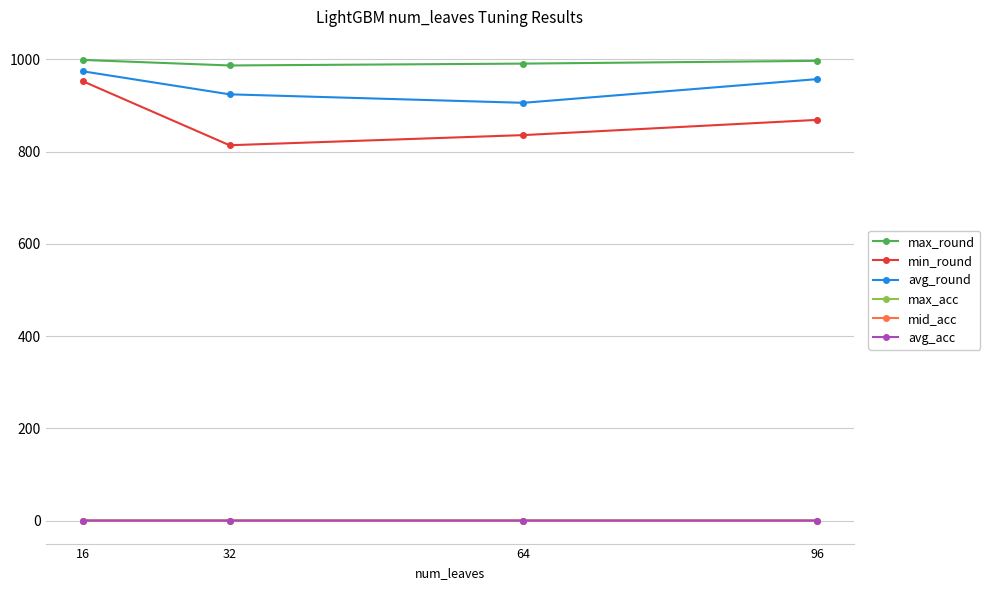

True or false: max_round has more than 1 interior local peaks.

False